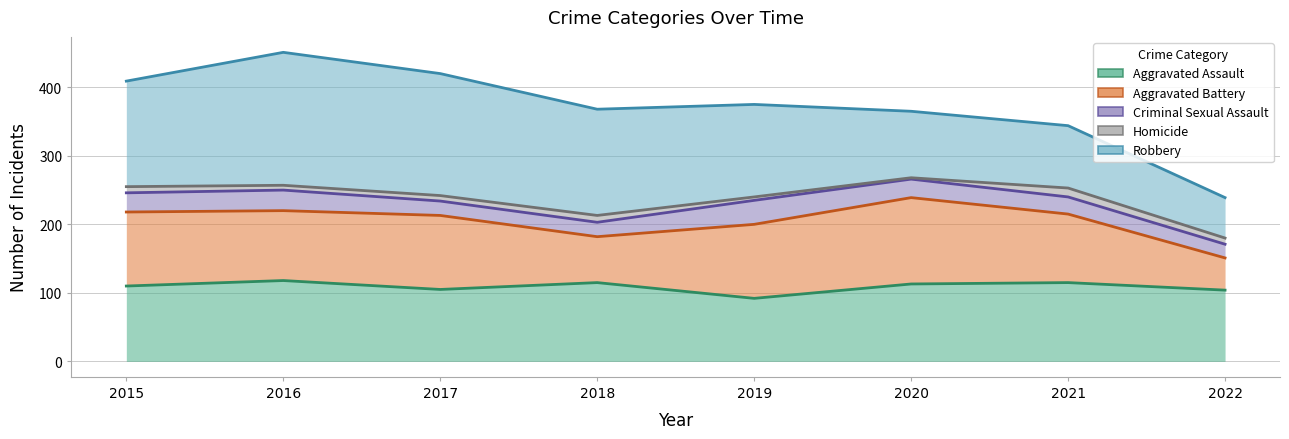

At which label does Aggravated Assault first exceed 113?

2016